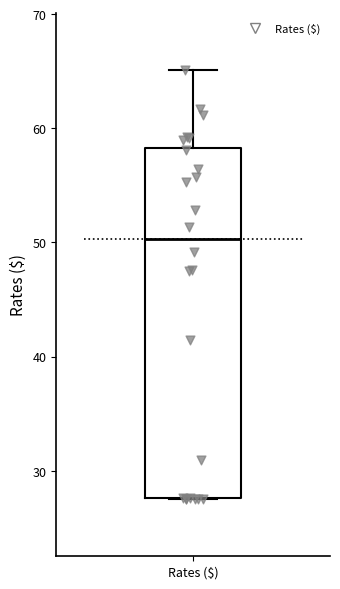

Read this box plot against the y-axis: the position of the median line, the range covered by the box, and the ends of both whiskers. The values are not printed on the chart, so give them approximately, as read against the axis.

median 50, box 28 to 58, whiskers 28 to 65